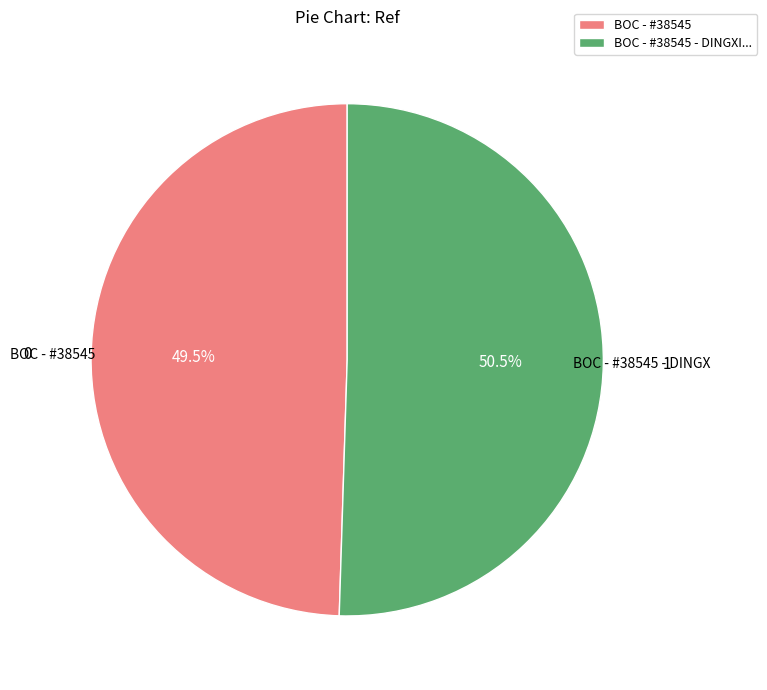

How many slices are in this pie chart?

2